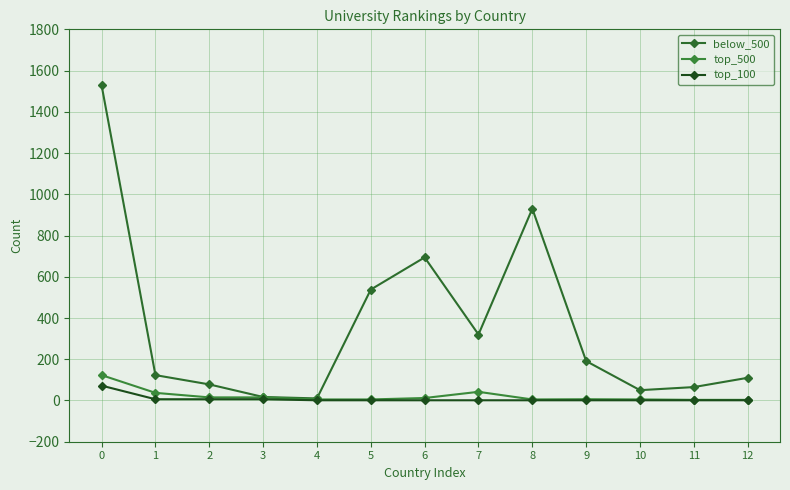

What is the average value of the top_100 series?

8